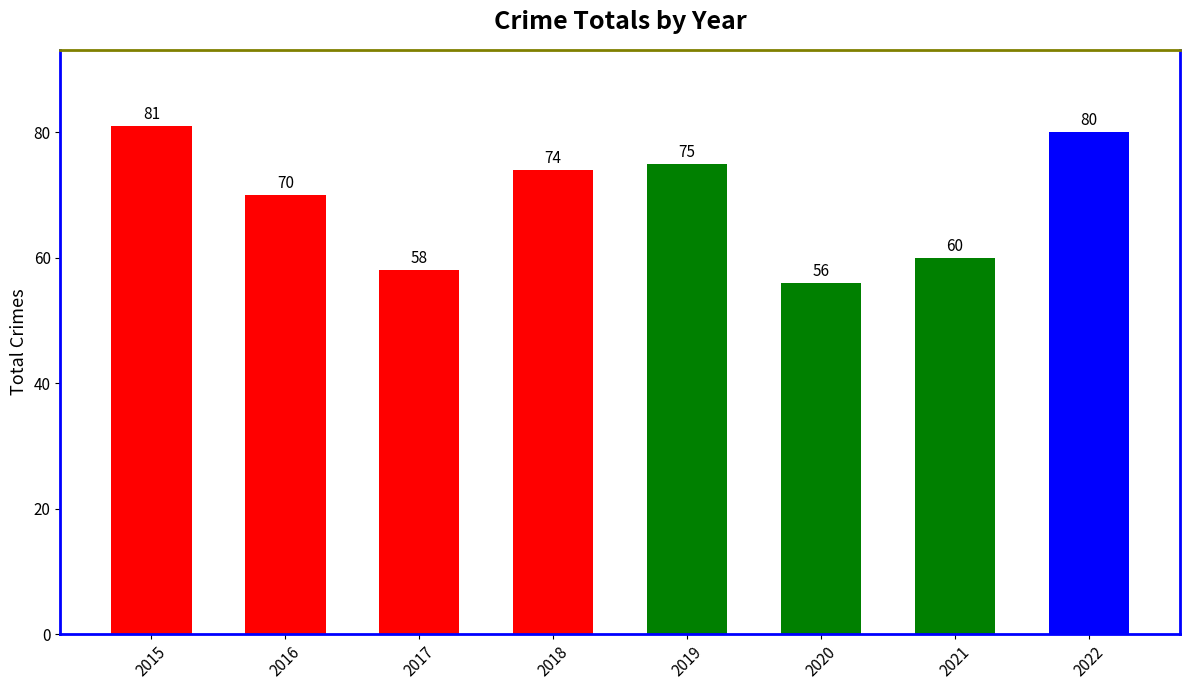

Approximately how many times larger is the value at 2020 compared to 2017?

1.0